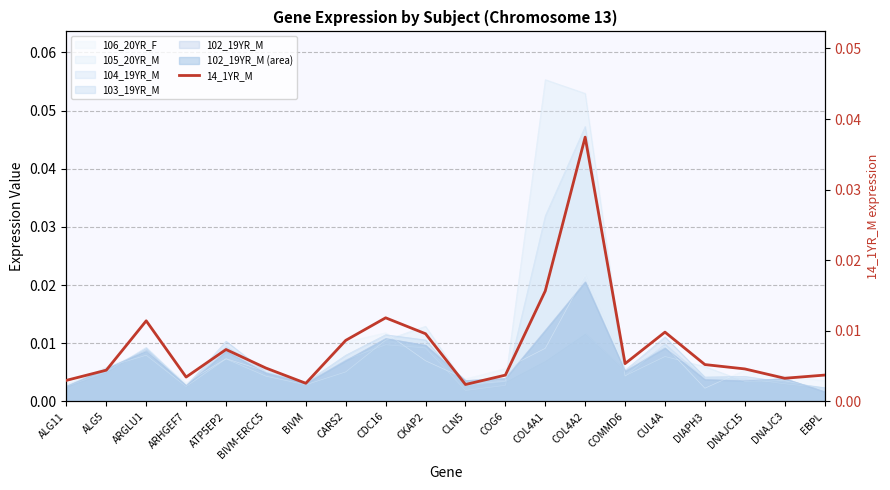

How many lines are shown in the chart?

1